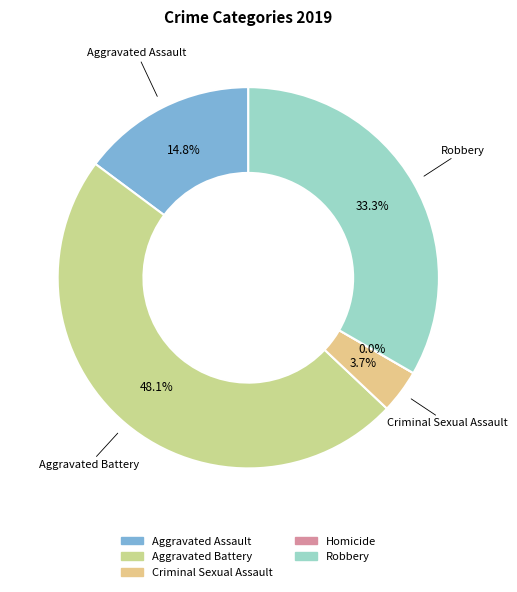

Which slice is the smallest?

Homicide